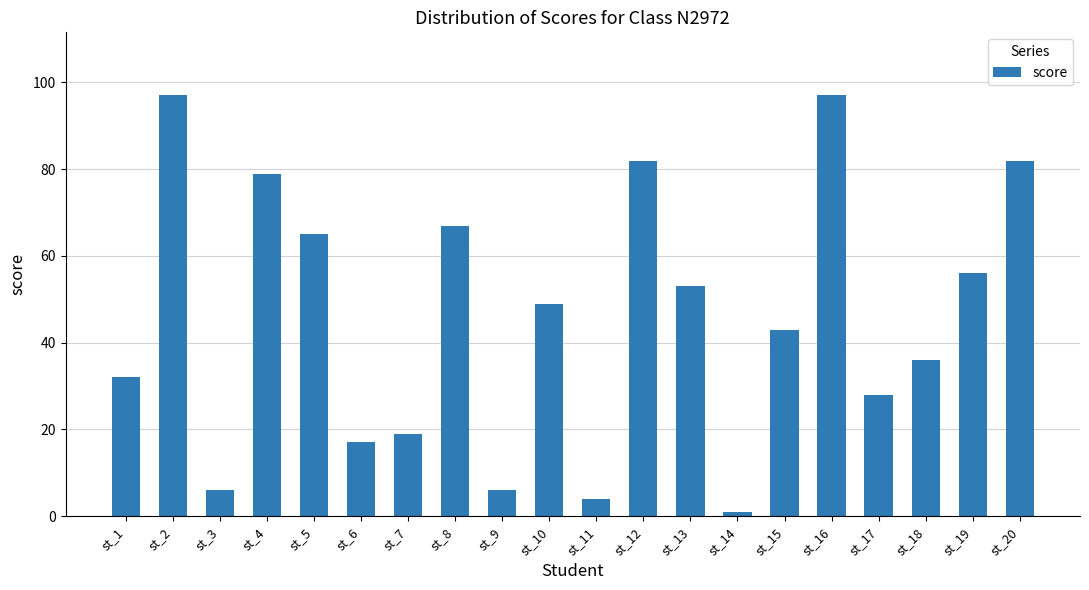

How many data points are less than 49?

10